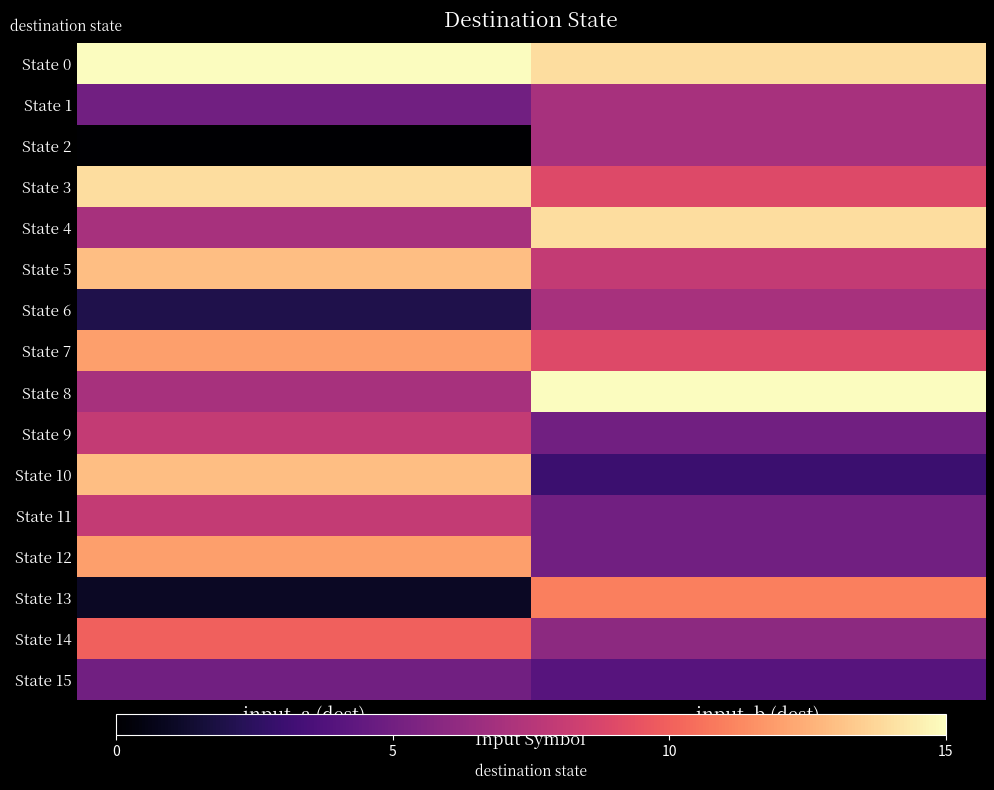

Reading left to right, list all the values displayed in this chart.

State 0: input_a (dest)=15	input_b (dest)=14
State 1: input_a (dest)=5	input_b (dest)=7
State 2: input_a (dest)=0	input_b (dest)=7
State 3: input_a (dest)=14	input_b (dest)=9
State 4: input_a (dest)=7	input_b (dest)=14
State 5: input_a (dest)=13	input_b (dest)=8
State 6: input_a (dest)=2	input_b (dest)=7
State 7: input_a (dest)=12	input_b (dest)=9
State 8: input_a (dest)=7	input_b (dest)=15
State 9: input_a (dest)=8	input_b (dest)=5
State 10: input_a (dest)=13	input_b (dest)=3
State 11: input_a (dest)=8	input_b (dest)=5
State 12: input_a (dest)=12	input_b (dest)=5
State 13: input_a (dest)=1	input_b (dest)=11
State 14: input_a (dest)=10	input_b (dest)=6
State 15: input_a (dest)=5	input_b (dest)=4